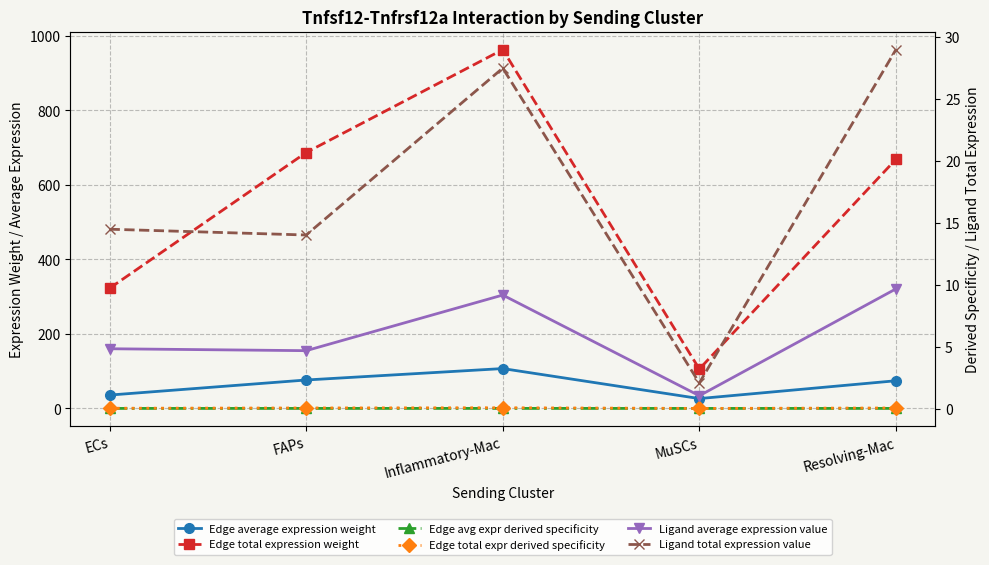

True or false: Edge total expression weight and Ligand average expression value cross at least once.

False